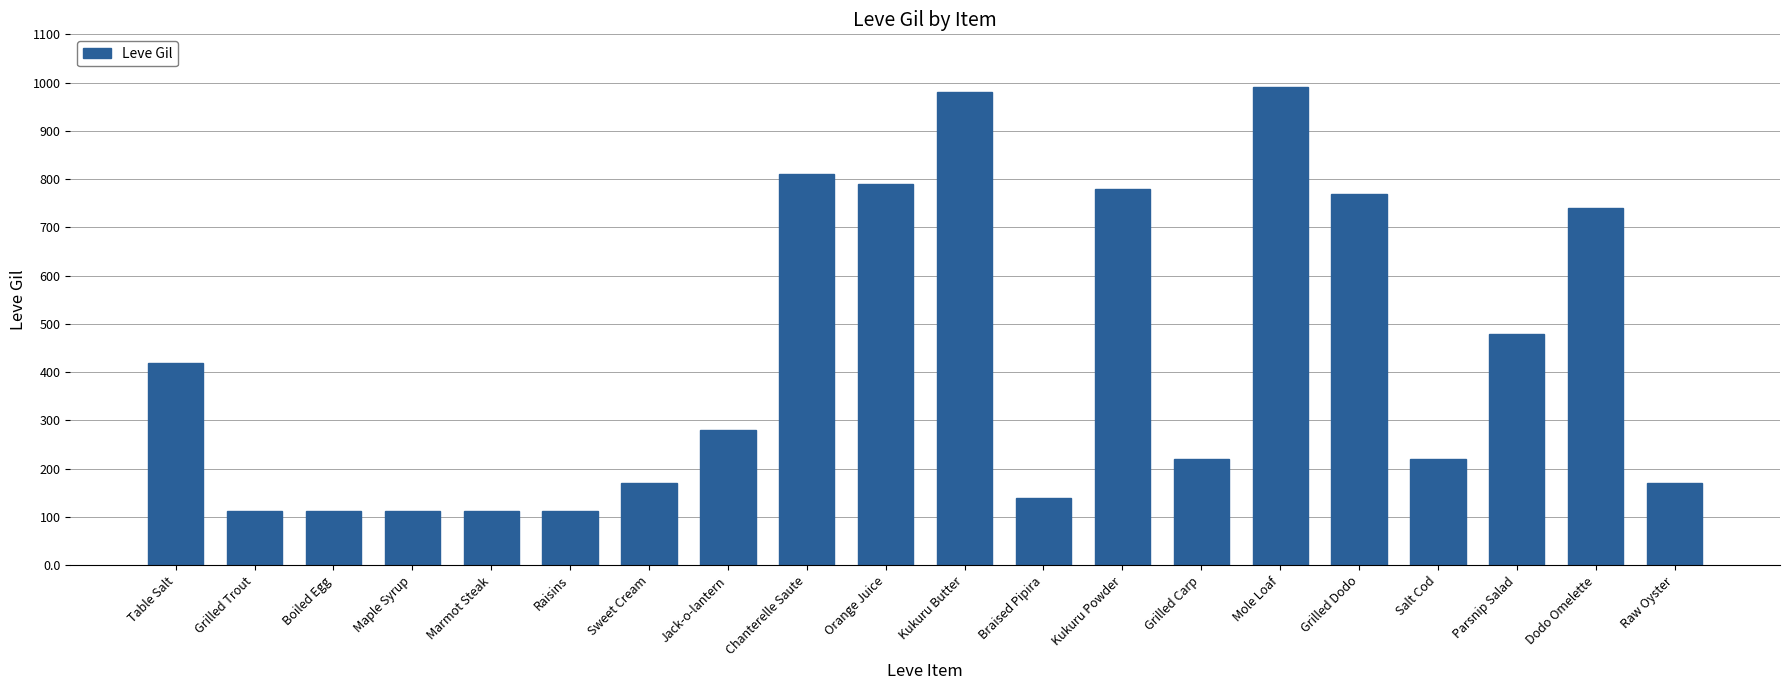

What is the minimum value shown in the chart?

112